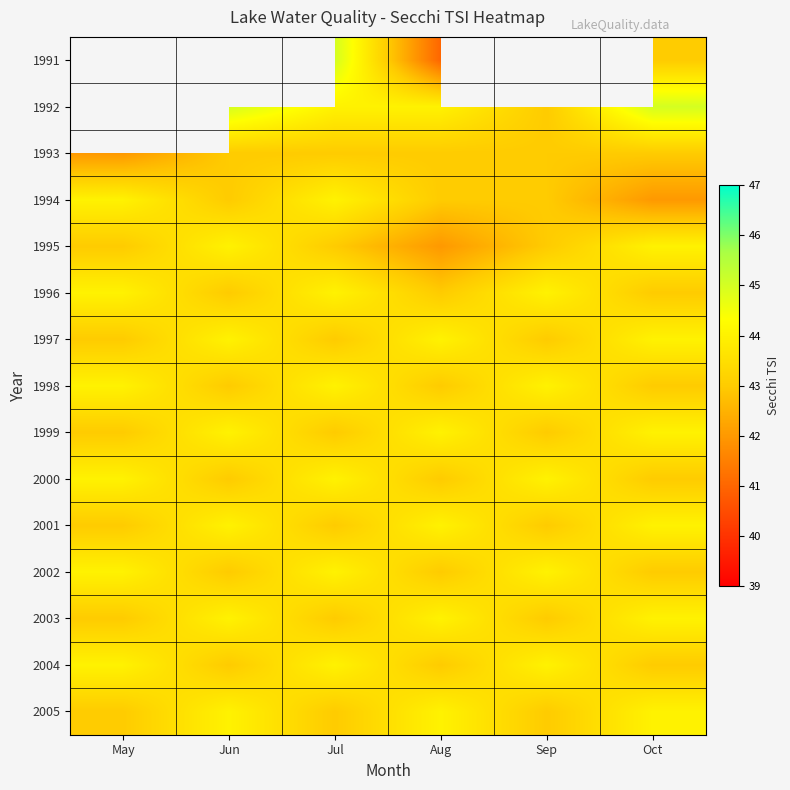

What is the sum of the 1993 values at Oct and May?

85.0